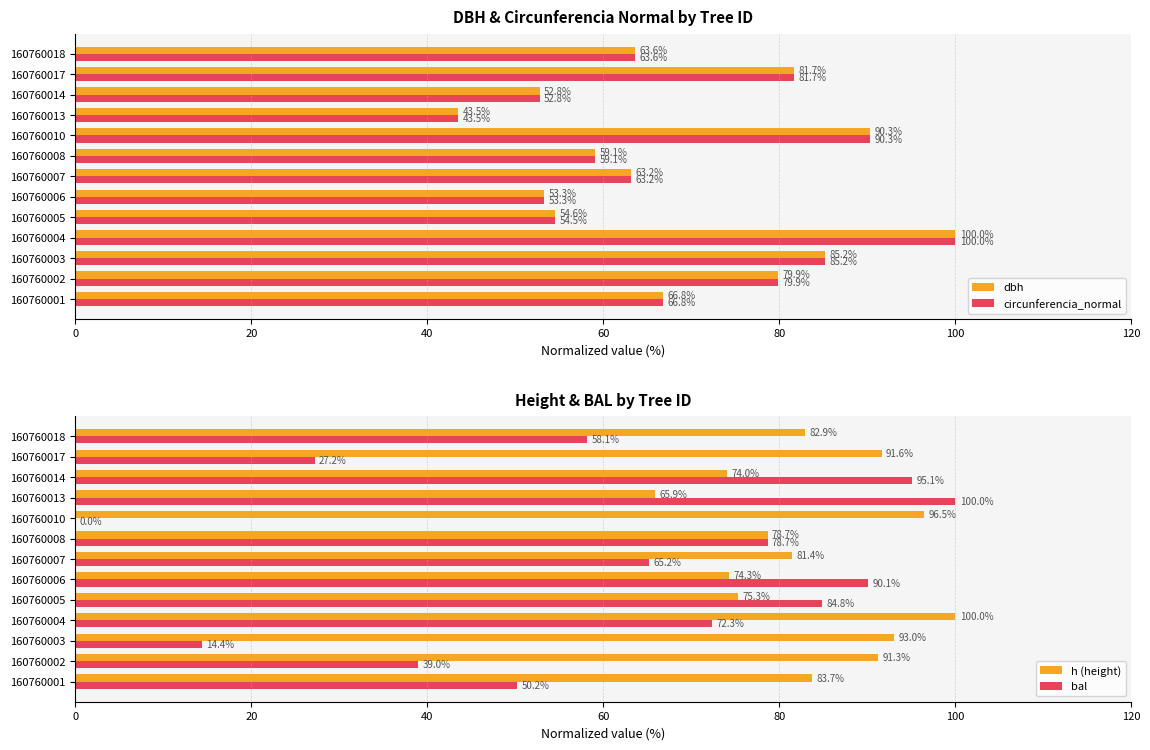

The bal series shows 58.4 at 160760010. True or false?

False